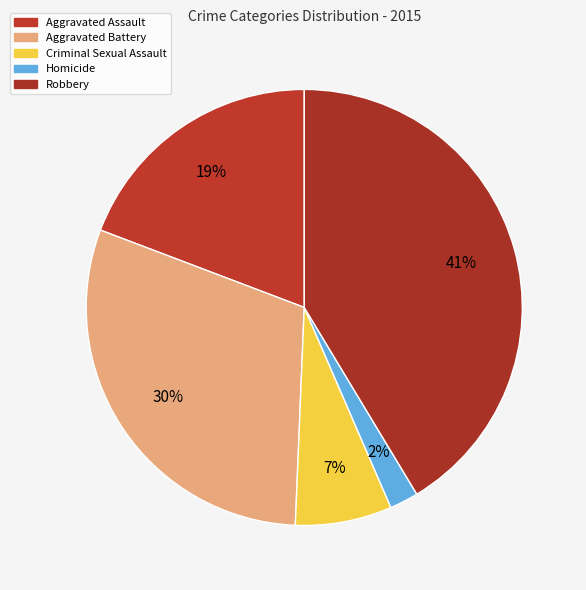

To the nearest percent, what is the difference between the largest and smallest slice percentages?

39%